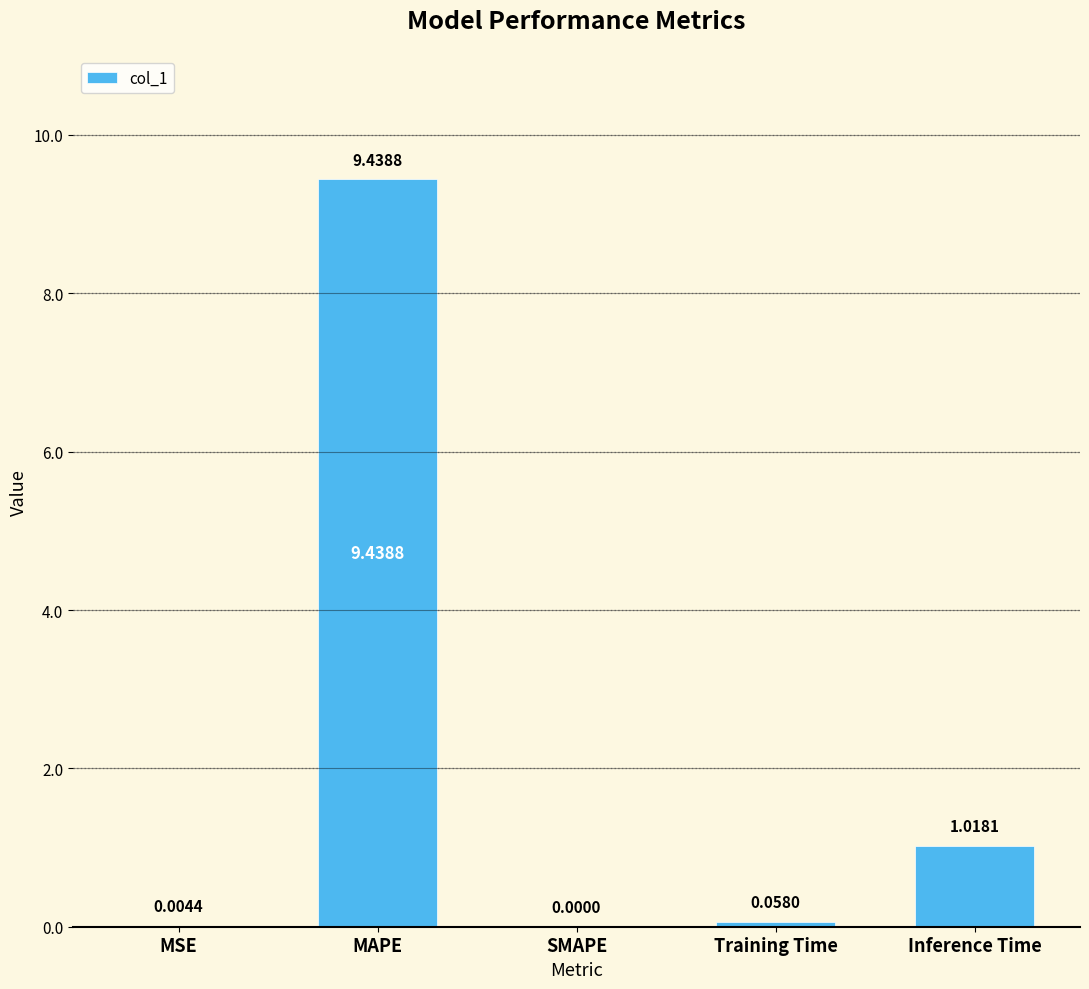

Which category has the highest value across all series?

MAPE